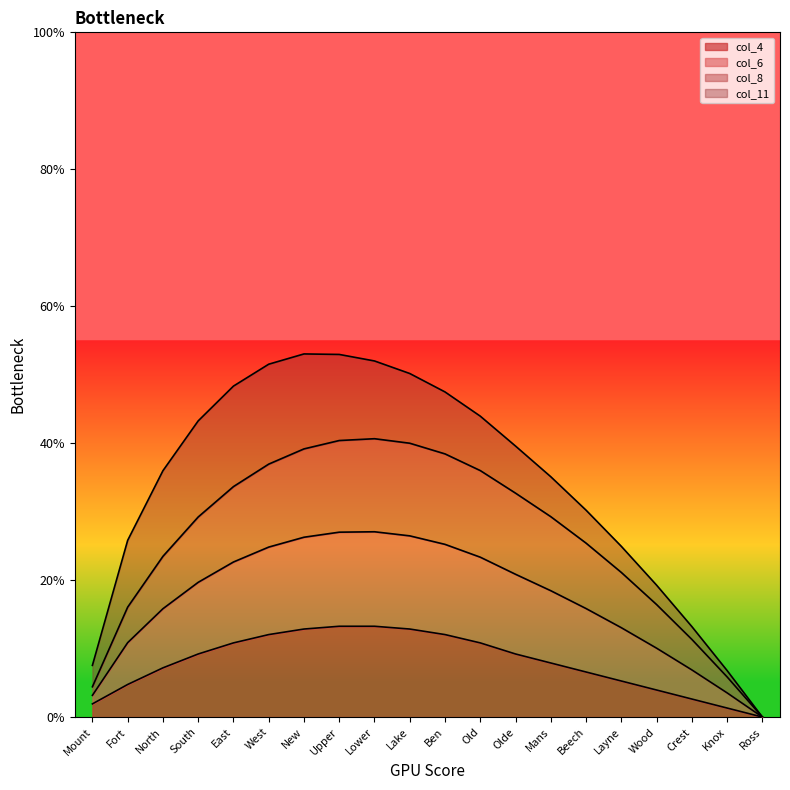

True or false: col_6 has more than 2 interior local peaks.

False